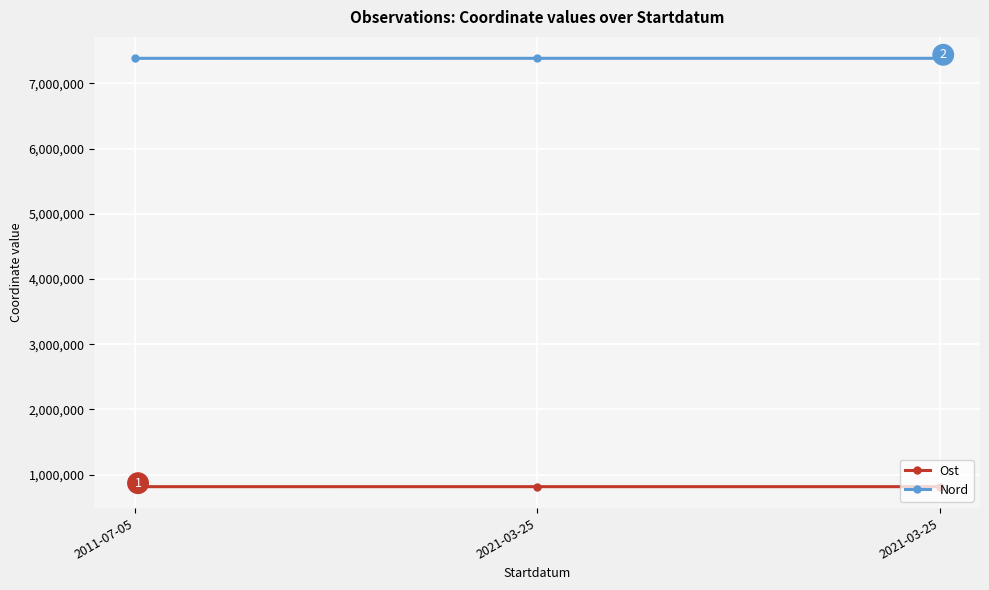

Is the value of Ost at 2011-07-05 greater than the value of Nord at 2011-07-05?

No